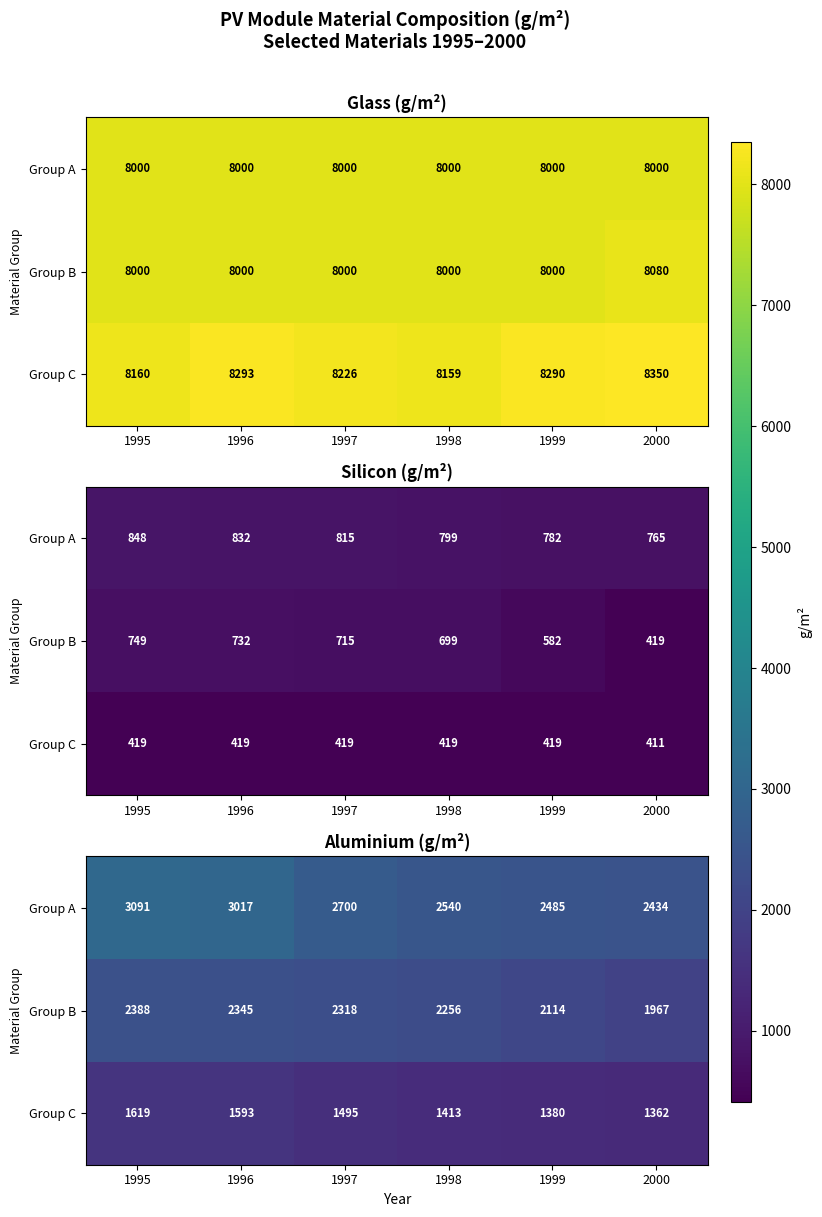

What is the difference between the maximum and minimum values in the Group A series?

657.2